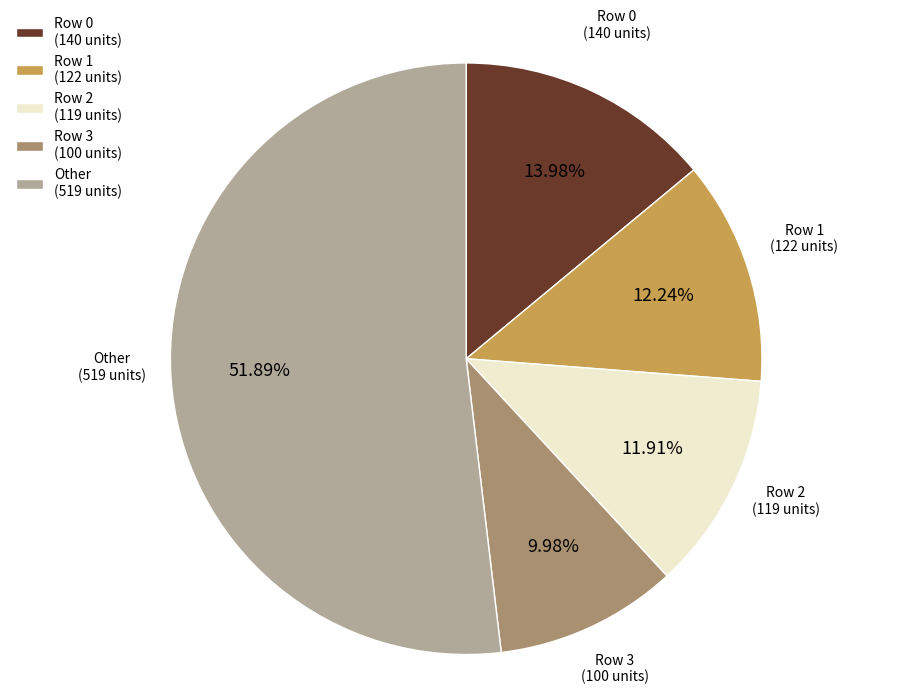

Approximately how many times larger is the value at Row 0 compared to Row 1?

1.1